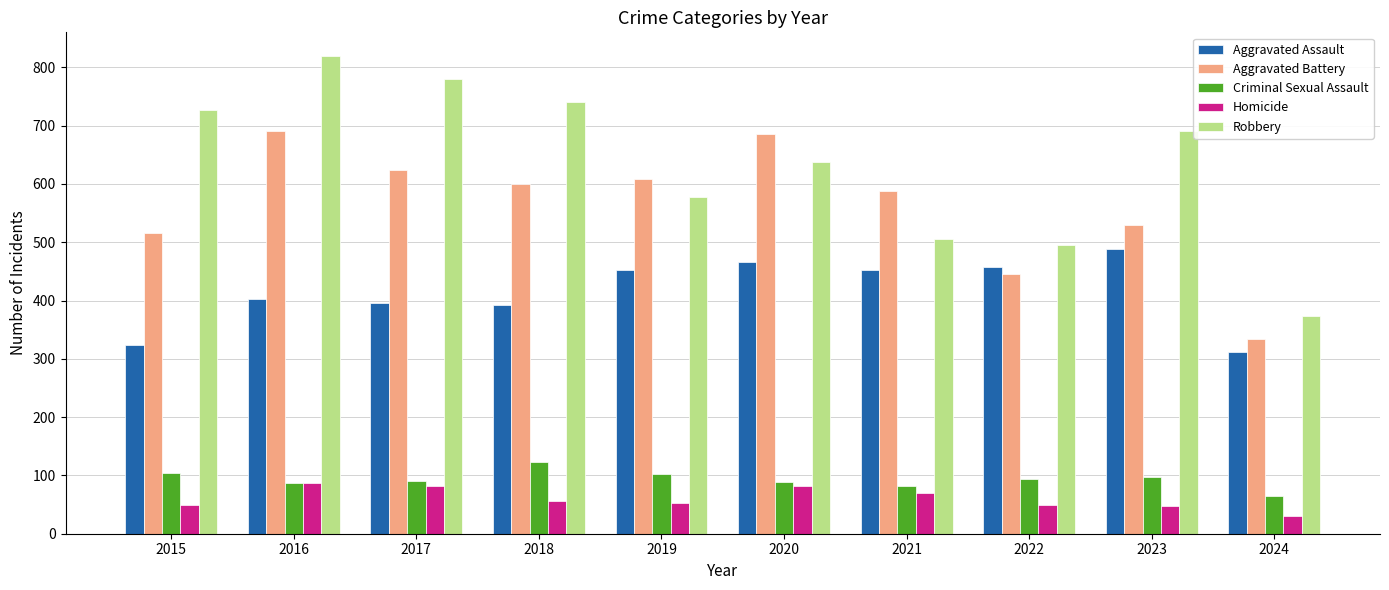

What value does the Homicide series have at 2022, to the nearest 5?

50